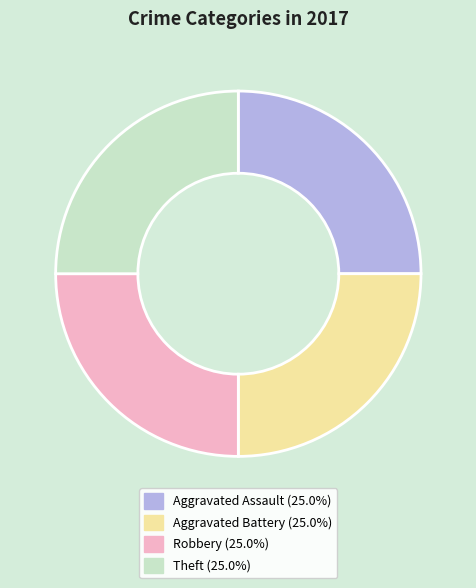

Count the number of slices in the pie.

4